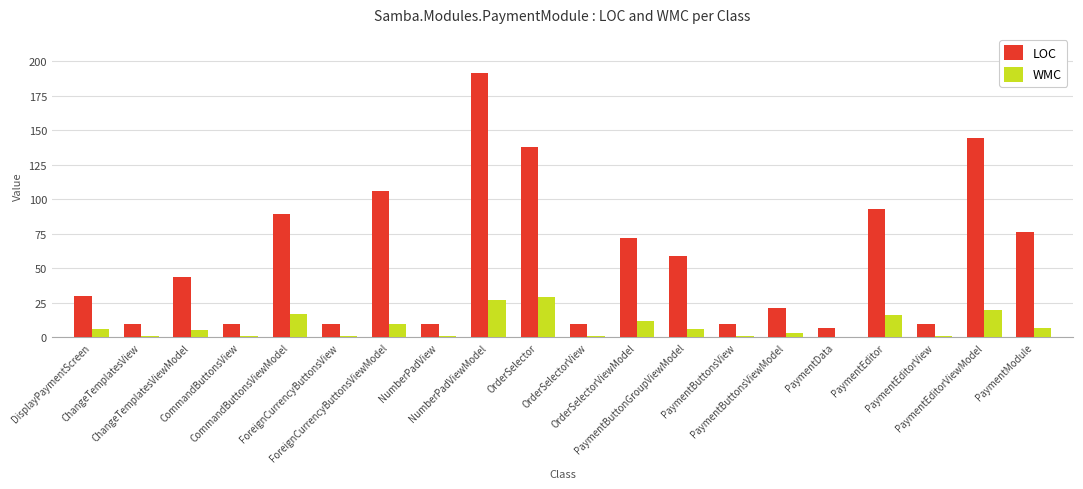

Which series has the largest total across all categories?

LOC